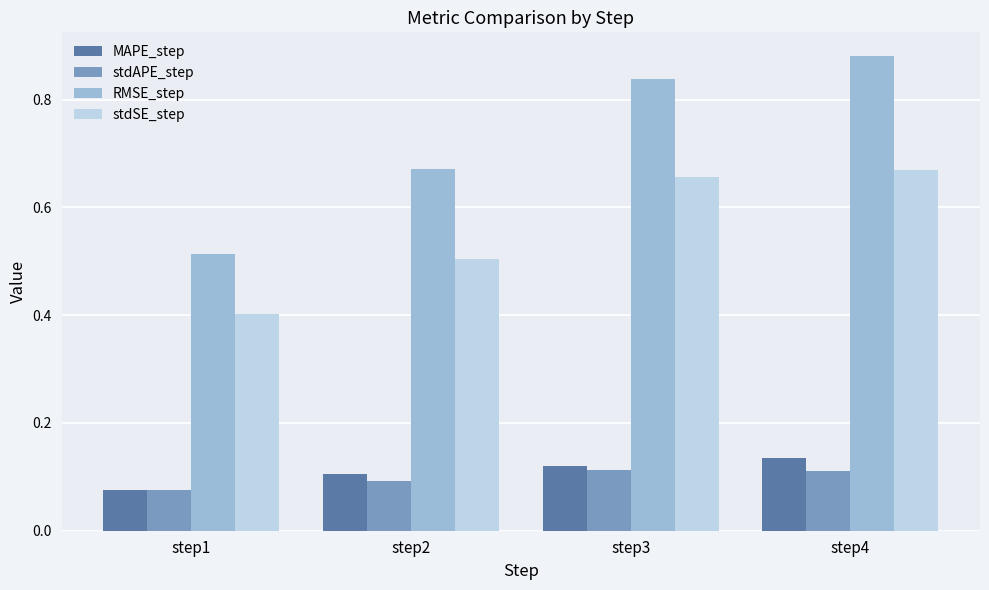

Are the bars horizontal?

No